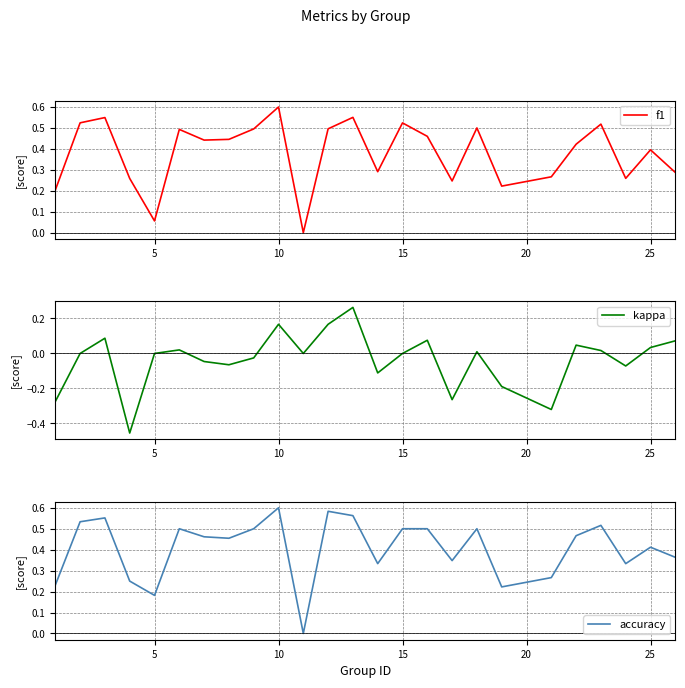

True or false: kappa and accuracy cross at least once.

False